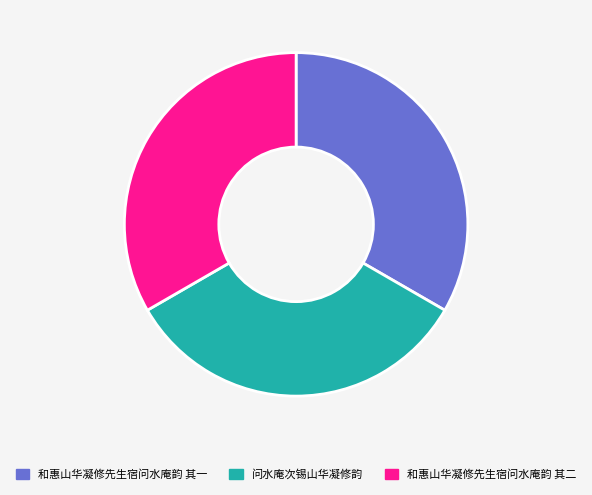

The 和惠山华凝修先生宿问水庵韵 其二 slice represents 44% of the pie. True or false?

False